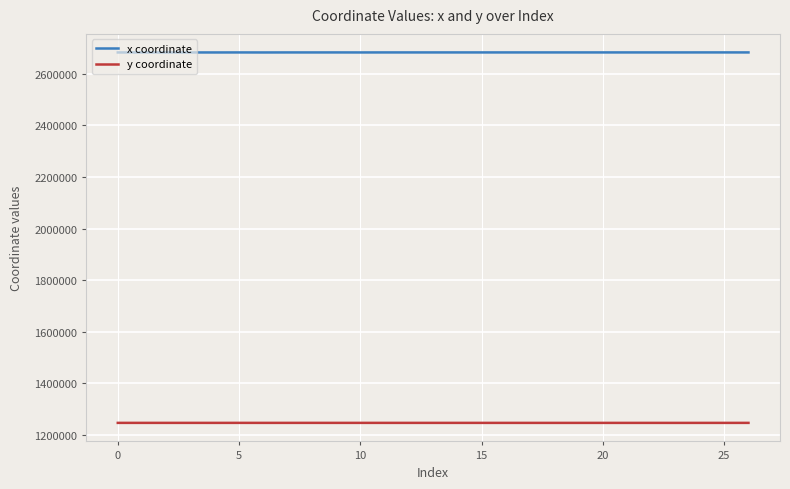

What are all the series names shown in the legend?

x coordinate, y coordinate